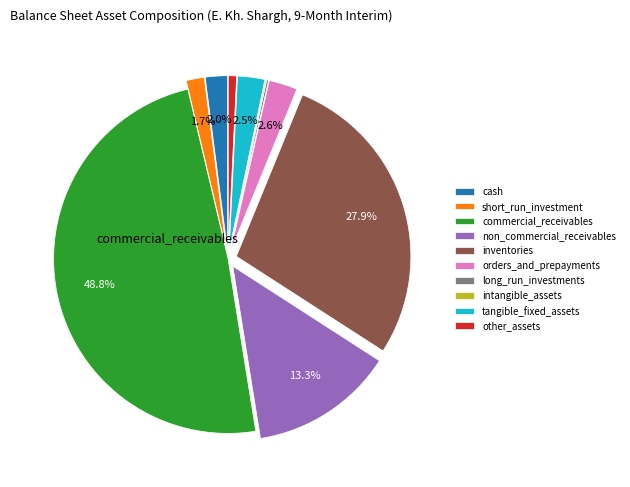

What is the largest slice in the pie chart?

commercial_receivables